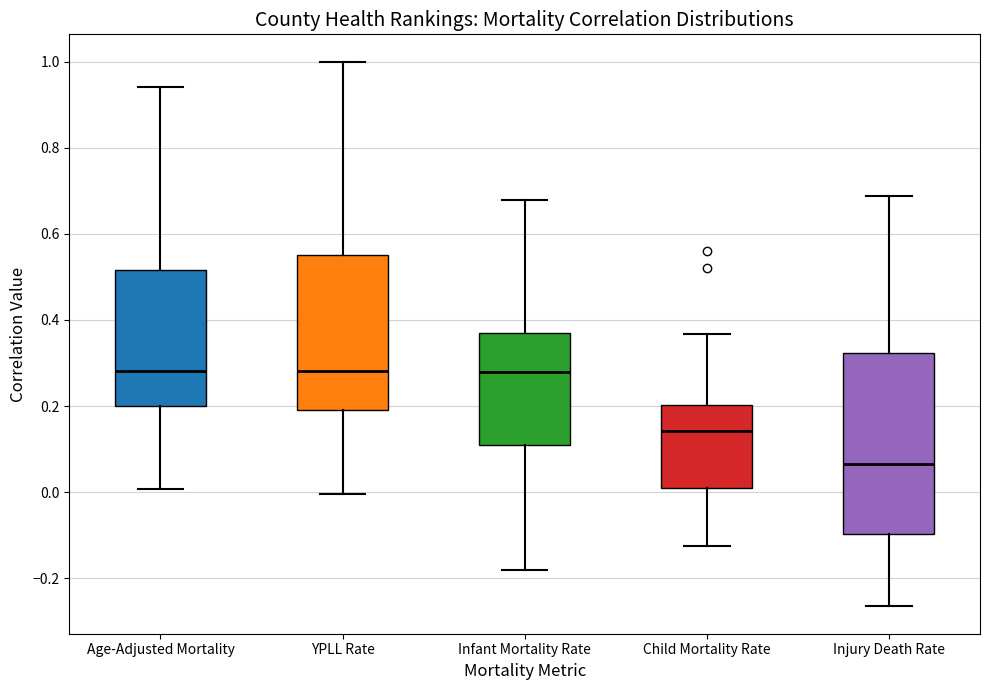

Where does the median line of the box for Age-Adjusted Mortality sit on the y-axis? The values are not printed on the chart, so give them approximately, as read against the axis.

0.28